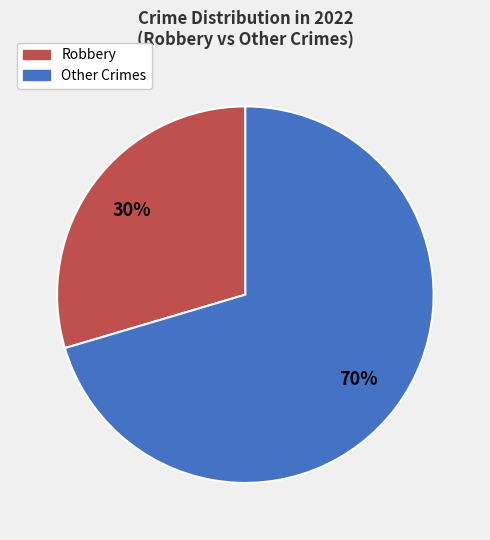

Does any single category account for the majority?

Yes